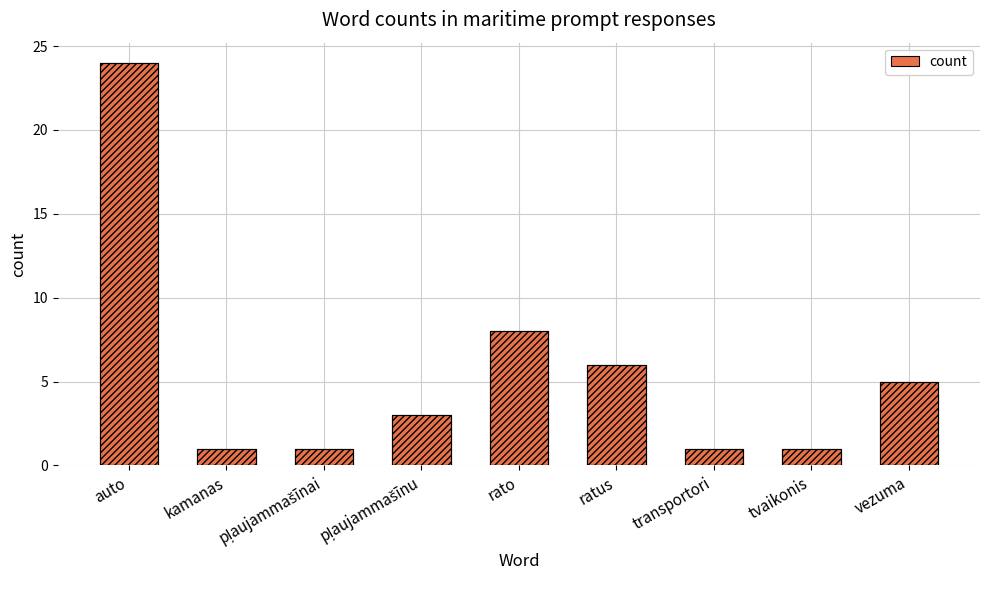

What is the minimum value shown in the chart?

1